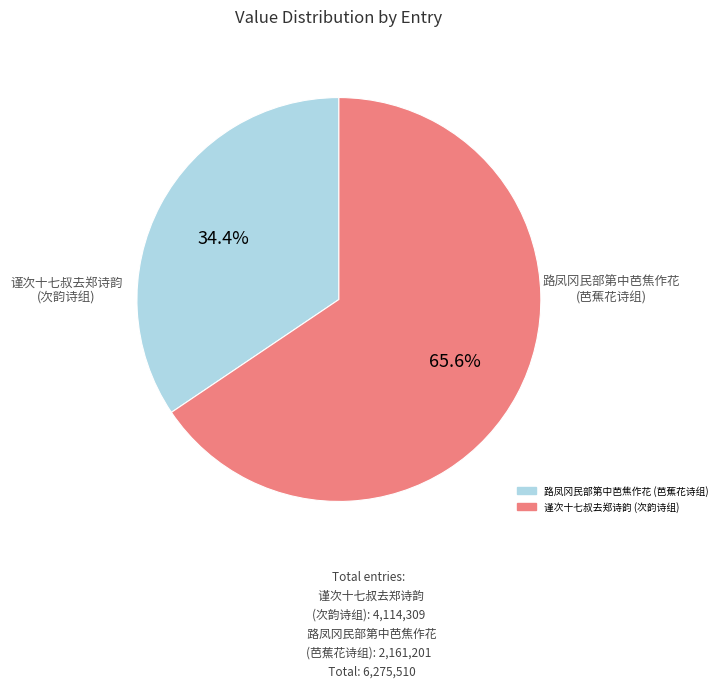

To the nearest percent, what is the difference between the largest and smallest slice percentages?

31%